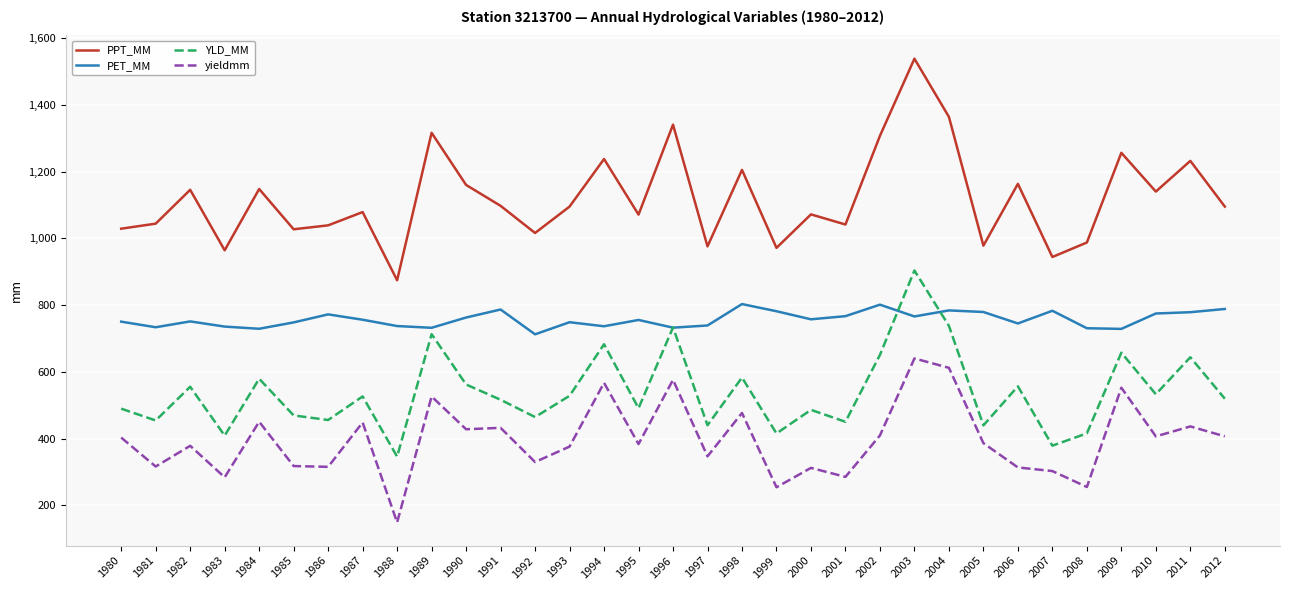

What is the spread (max minus min) of values at 1985?

710.0